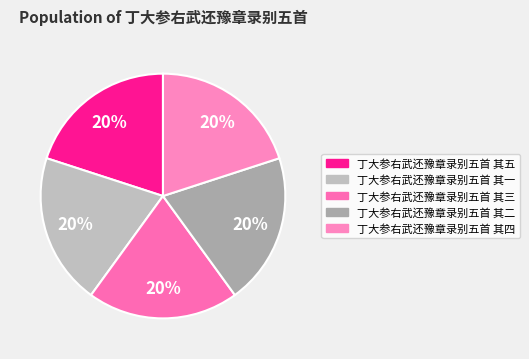

To the nearest percent, what is the average slice percentage?

20%